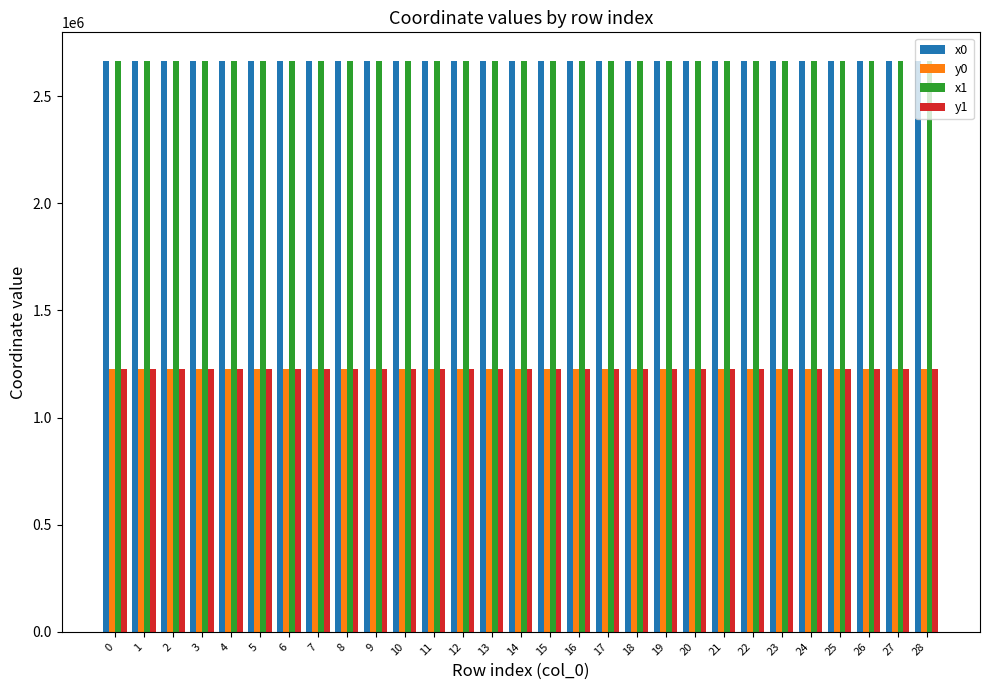

The value of y0 at 19 is 1224513.7. True or false?

True